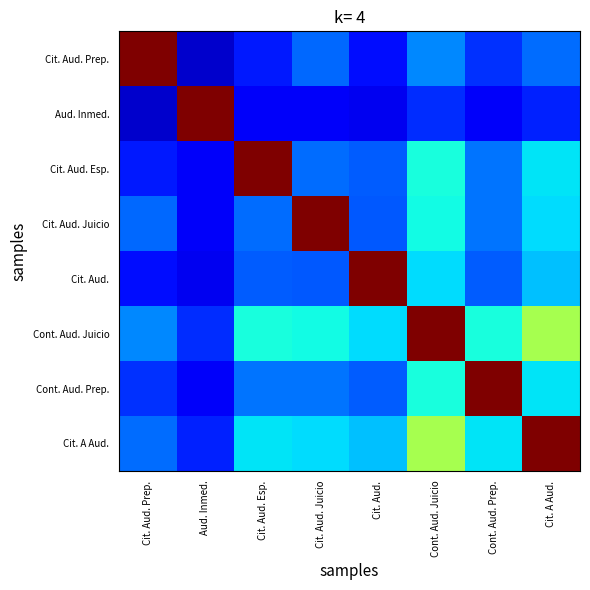

What is the total value across all series at Cit. A Aud.?

3.3